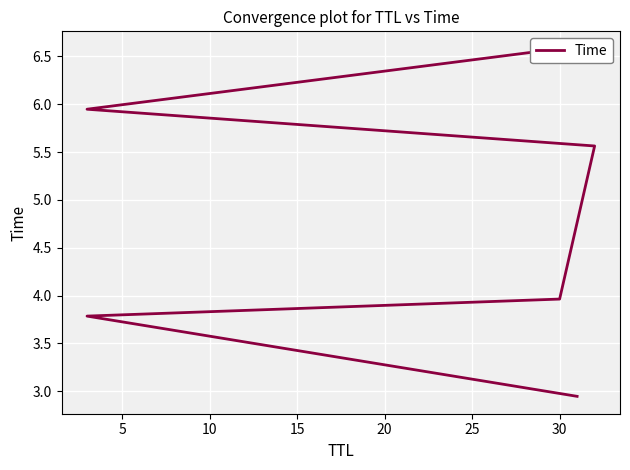

Reading left to right, extract all data points from this chart.

2.9	3.8	4.0	5.6	5.9	6.6